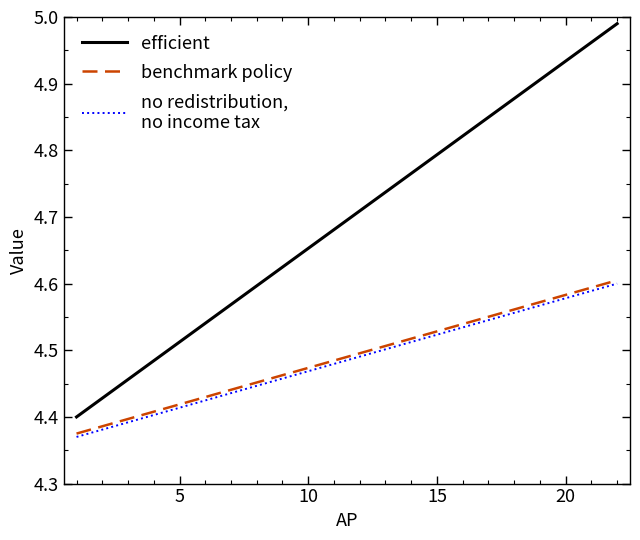

How many lines are shown in the chart?

3